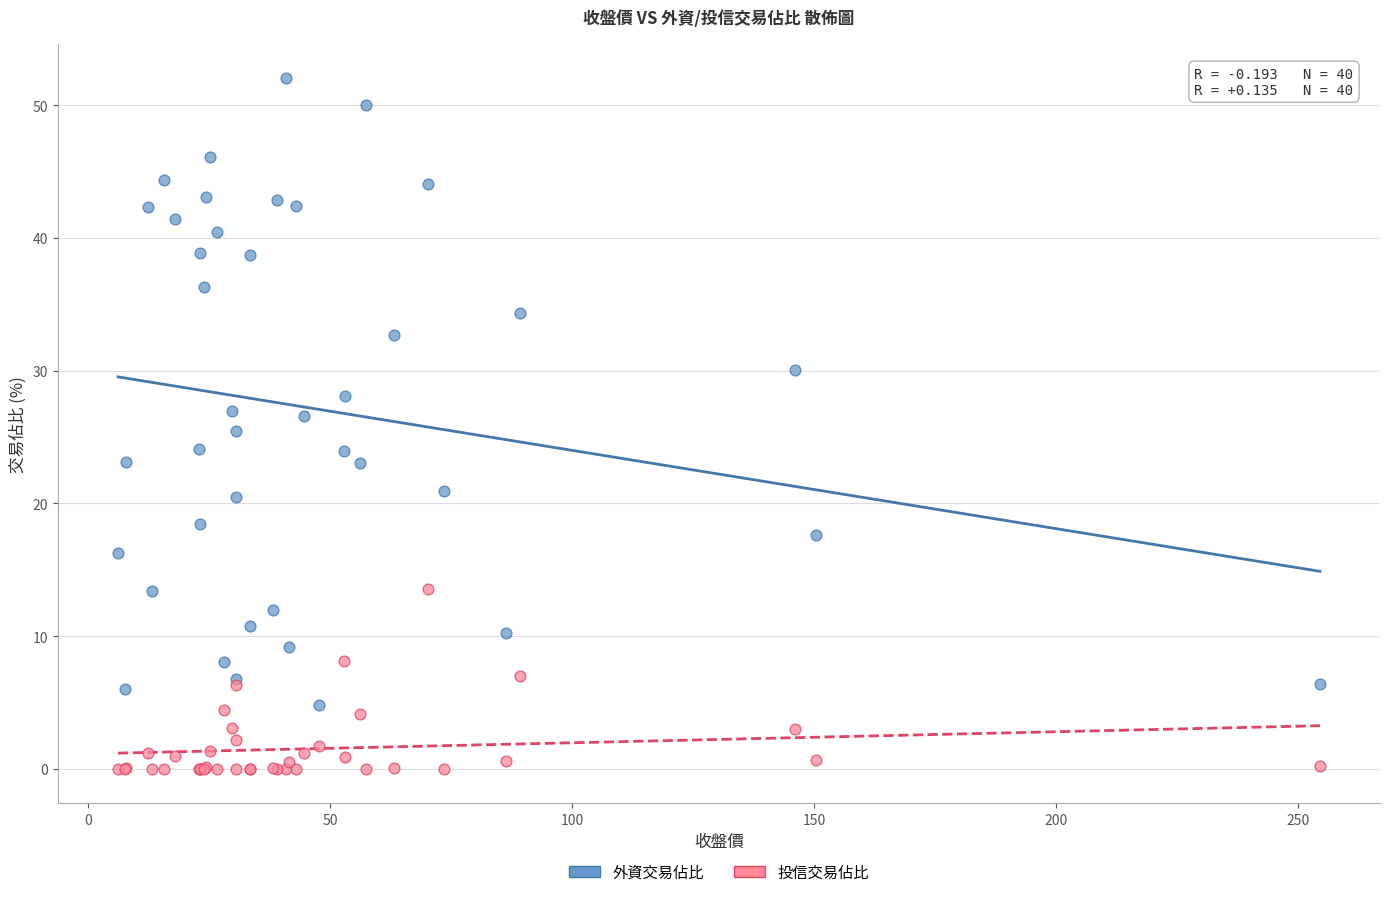

What is the X range (max minus min) for the scatter plot?

248.3